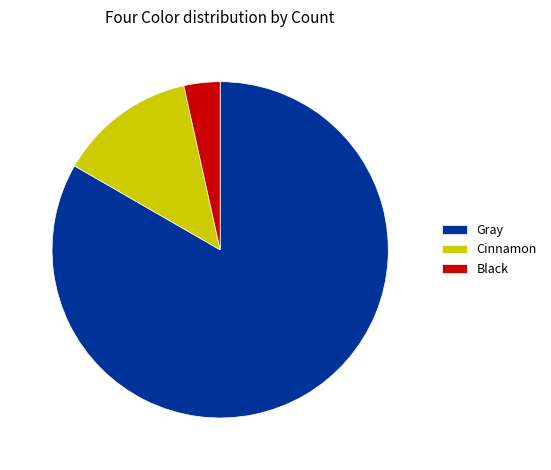

Which slice represents more than half of the pie?

Gray